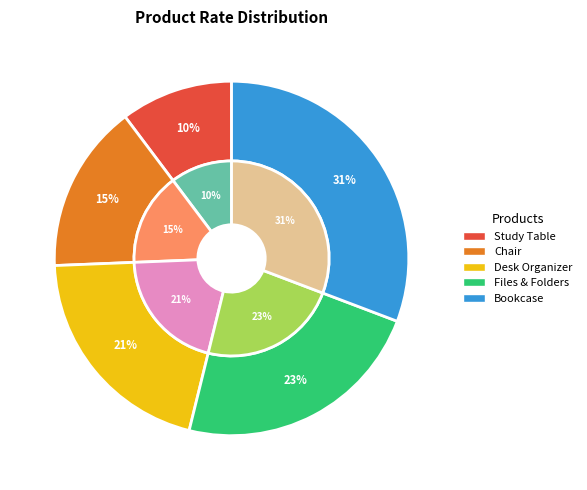

What is the largest slice in the pie chart?

Bookcase